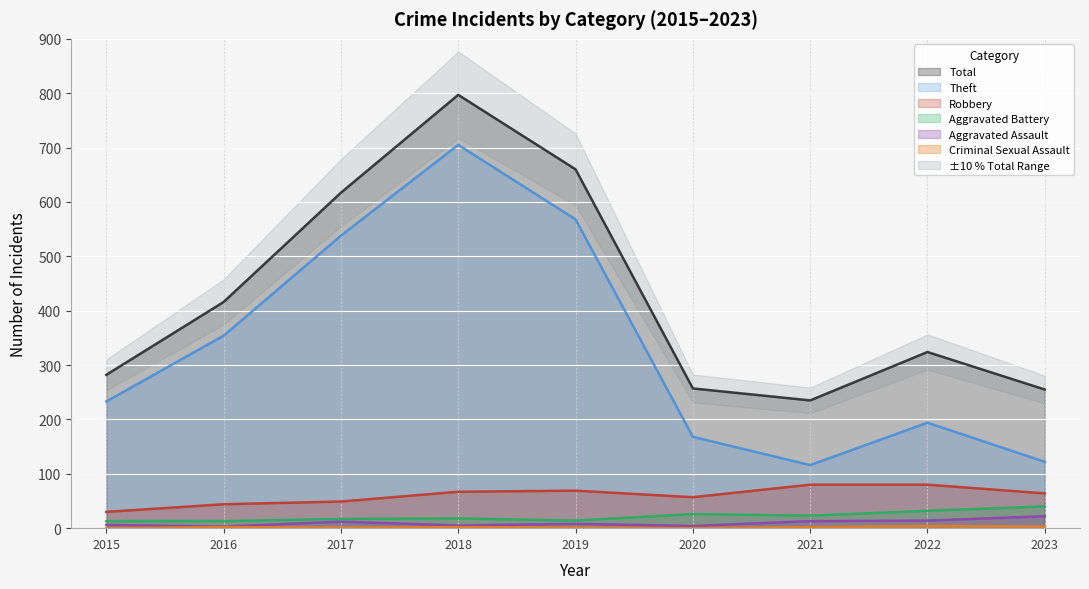

True or false: Total and Theft cross at least once.

False